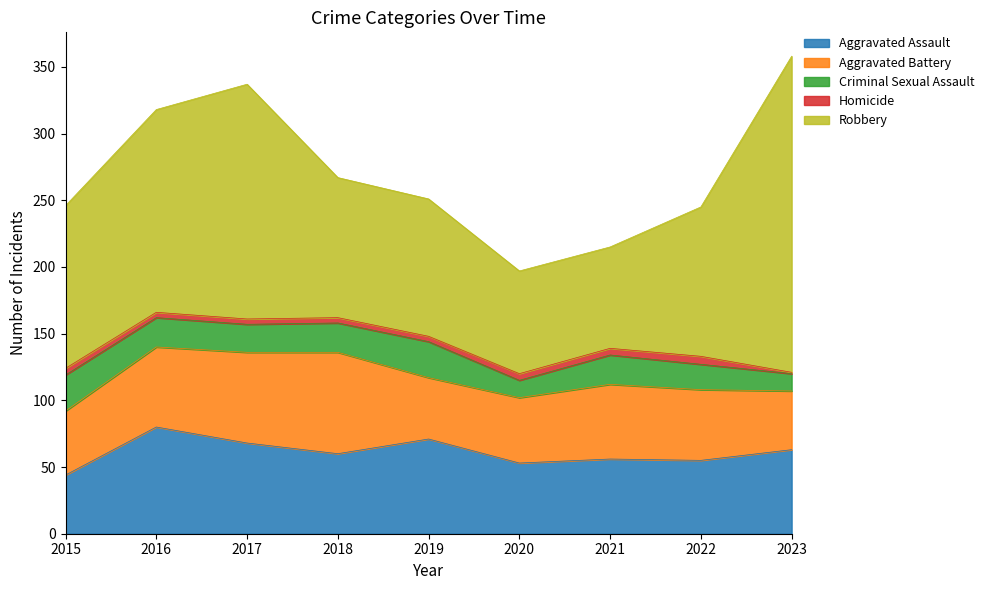

What is the value of the Criminal Sexual Assault point at the 7th from the left?

22